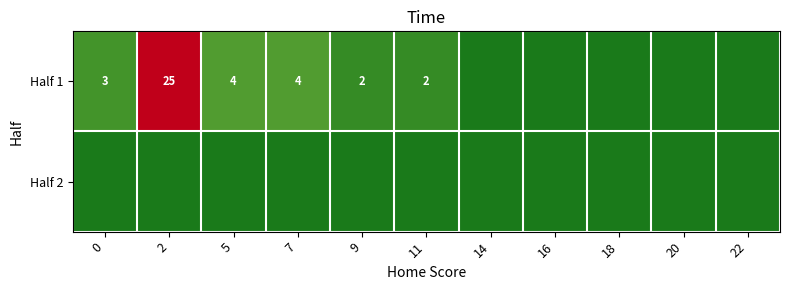

Is it true that Half 1 equals 1 at 9?

False